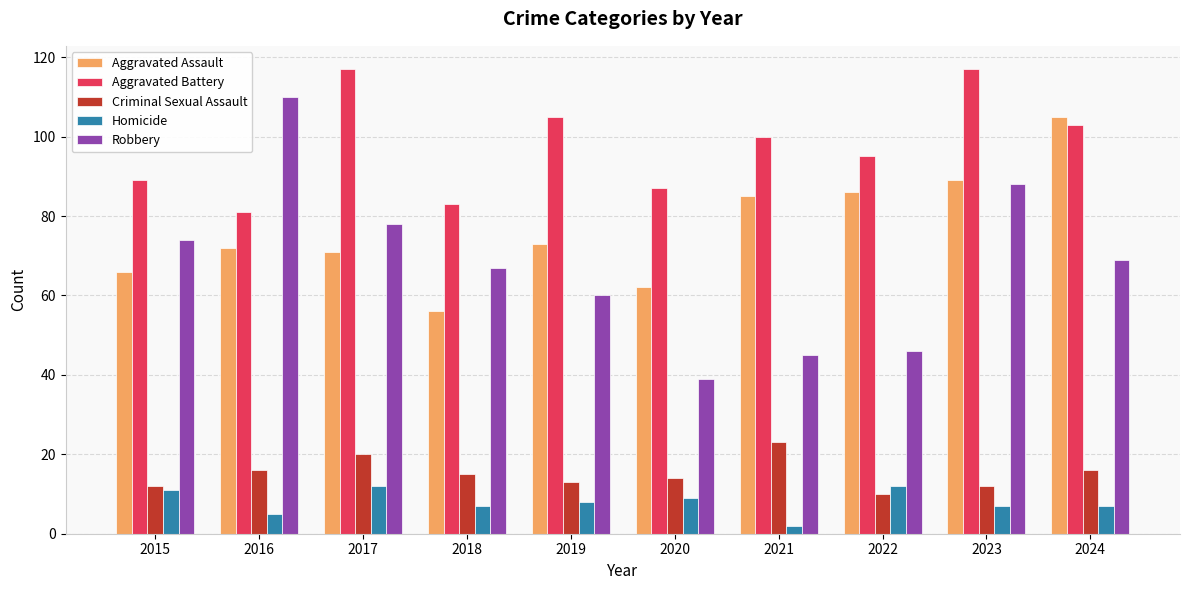

What is the smallest value displayed?

2